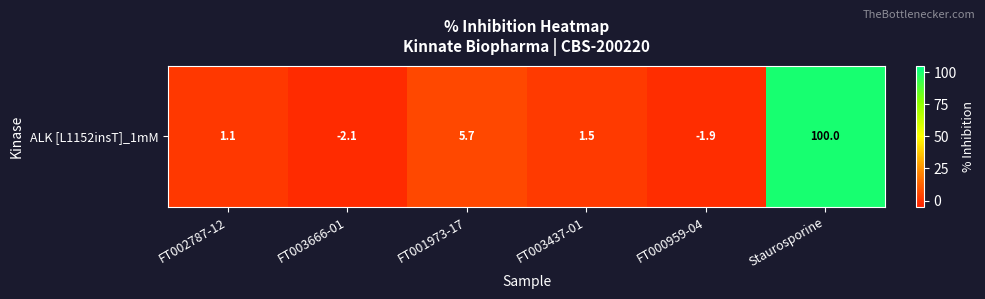

List the labels in order of value, largest first.

Staurosporine, FT001973-17, FT003437-01, FT002787-12, FT000959-04, FT003666-01